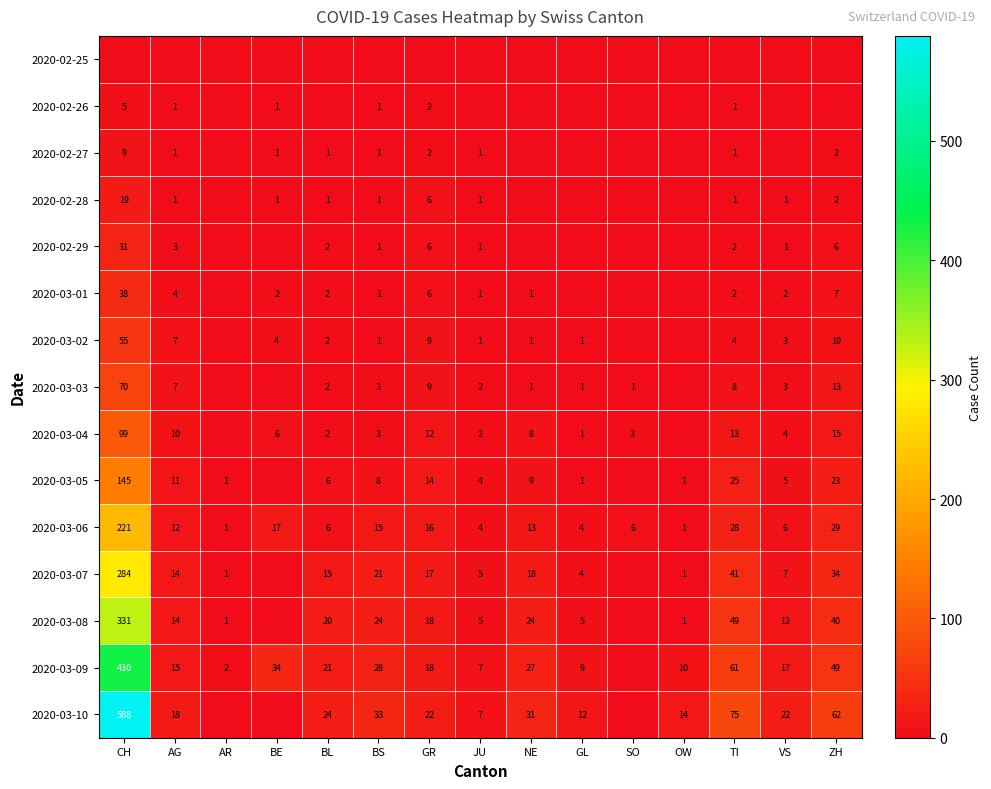

Is the value of 2020-02-27 at BE greater than the value of 2020-03-10 at VS?

No